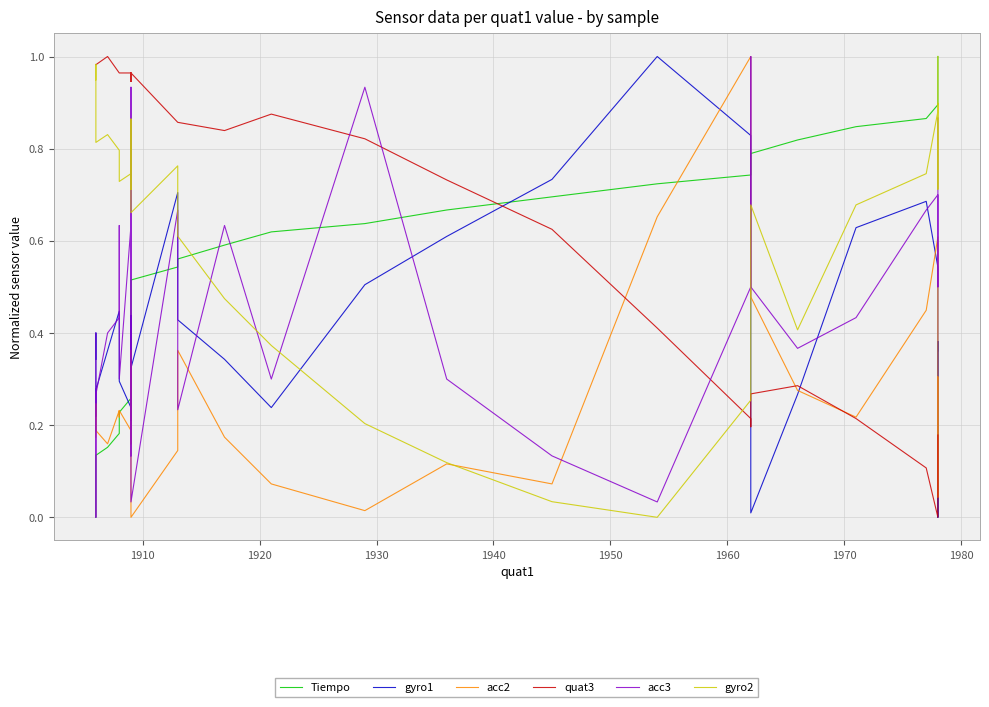

True or false: Tiempo has a value of 0.9 at 22.

False